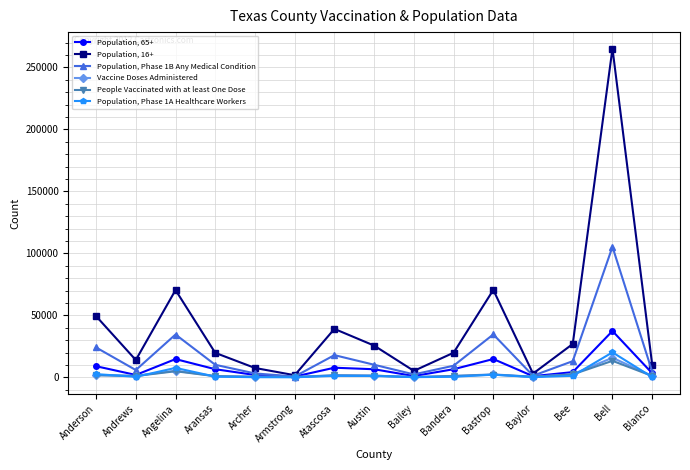

Which series has the largest range (max minus min)?

Population, 16+